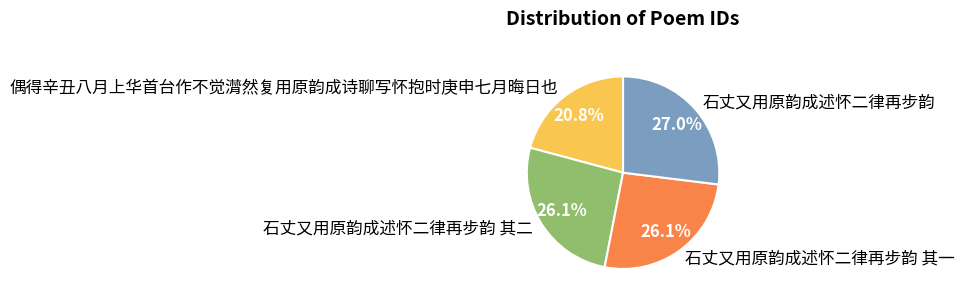

Which slice is the largest?

石丈又用原韵成述怀二律再步韵